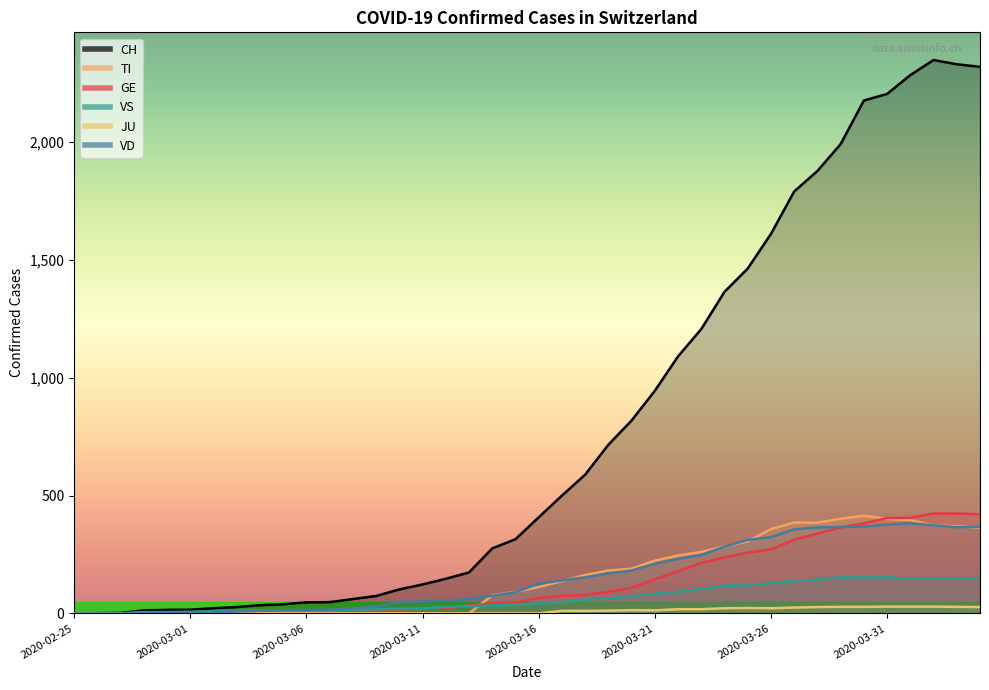

Reading left to right, list all the values displayed in this chart.

CH: 0	1	2	13	15	16	22	27	35	39	47	48	61	74	102	123	147	174	276	315	408	500	589	716	819	945	1091	1207	1365	1464	1611	1791	1878	1992	2177	2205	2285	2349	2331	2320
TI: 0	0	0	0	0	0	0	0	0	0	0	0	0	0	0	0	0	0	77	92	112	137	163	182	190	224	246	261	285	306	358	386	385	402	415	401	396	374	370	363
GE: 0	1	1	2	3	3	3	4	4	5	7	7	9	13	18	20	23	33	43	46	66	75	78	92	109	145	179	214	238	258	272	313	339	365	382	405	406	424	424	421
VS: 0	0	0	6	6	7	10	12	13	11	12	12	16	17	20	21	28	30	34	36	42	47	59	64	73	83	92	104	118	119	129	138	143	153	154	153	147	147	147	150
JU: 0	0	0	0	0	0	0	0	0	0	0	0	0	0	0	0	0	0	0	0	0	11	11	12	14	13	18	18	22	23	22	25	27	28	28	29	29	29	28	27
VD: 0	0	0	4	4	4	6	8	11	14	15	16	22	29	48	51	55	61	75	90	126	140	153	170	182	211	231	248	284	312	324	357	365	367	369	377	383	374	366	367